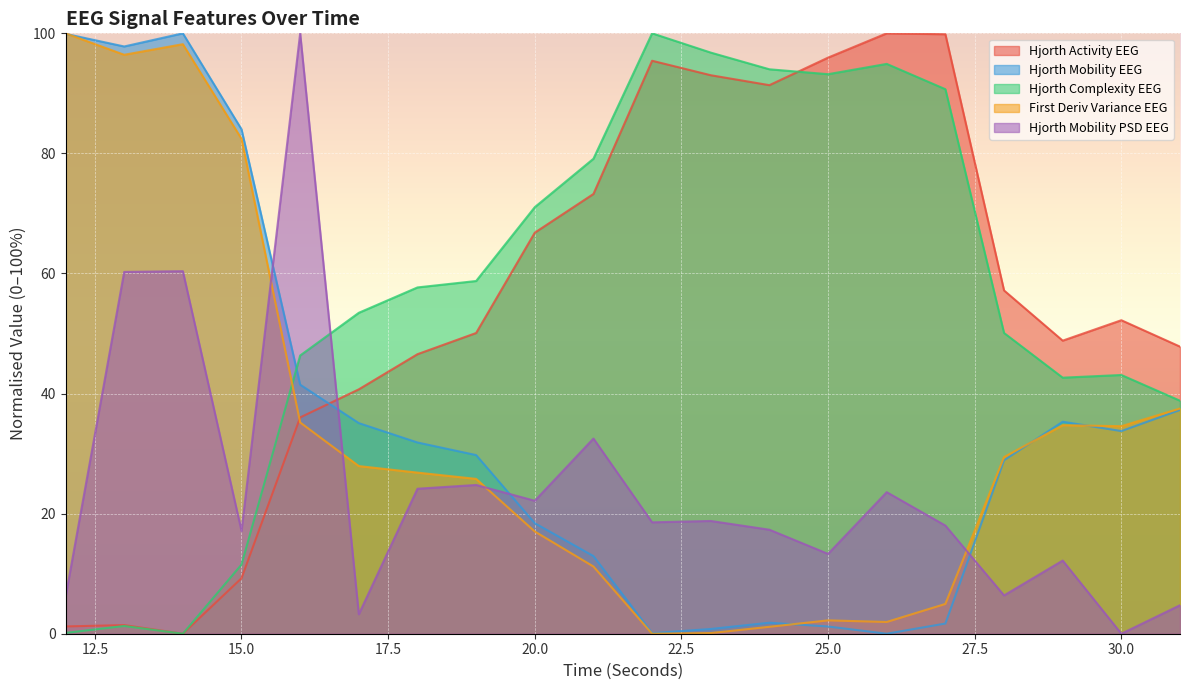

Which series has the largest total across all categories?

Hjorth Complexity EEG